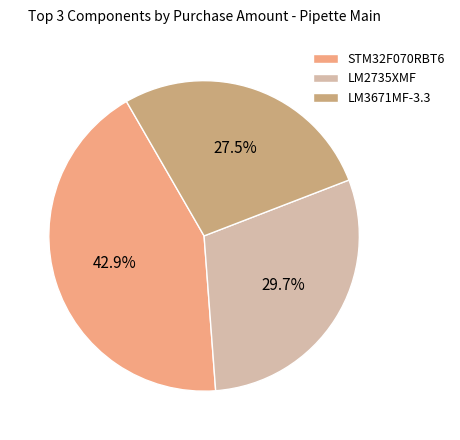

Between LM2735XMF and STM32F070RBT6, which is larger?

STM32F070RBT6